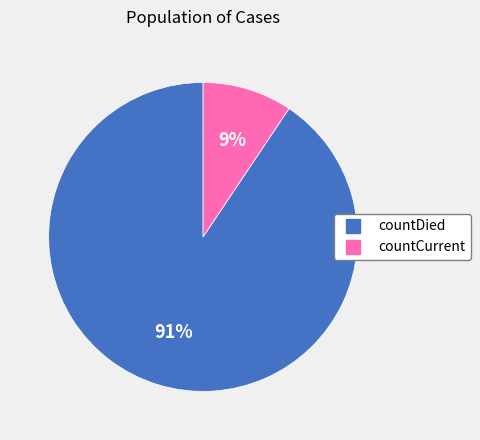

Count the number of slices in the pie.

2